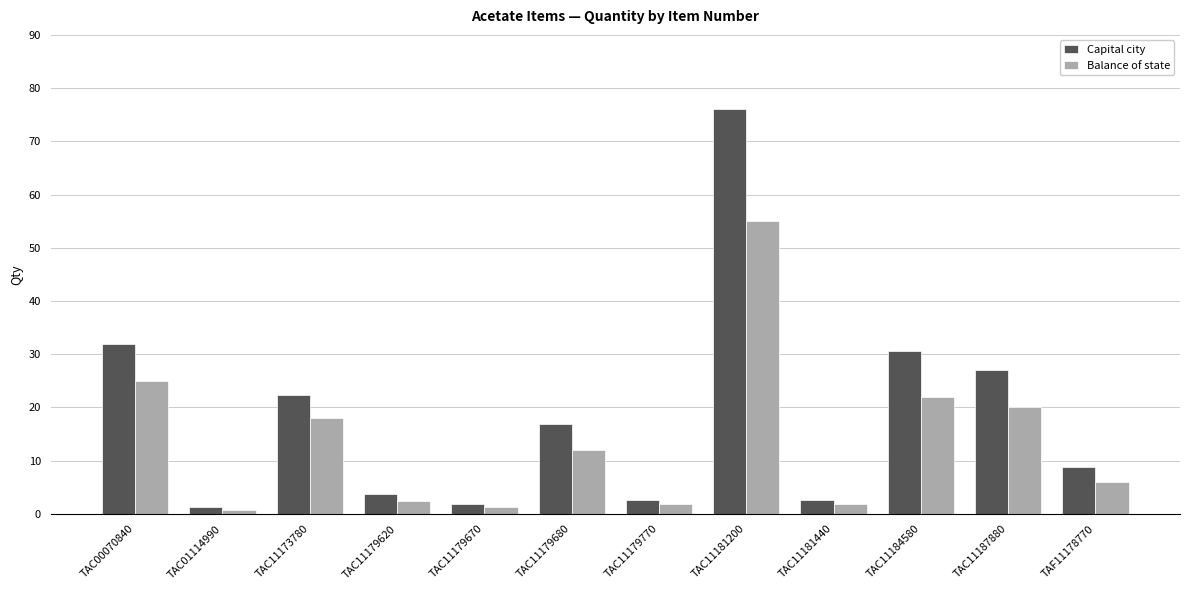

What value does the Balance of state series have at TAC11179770?

1.8